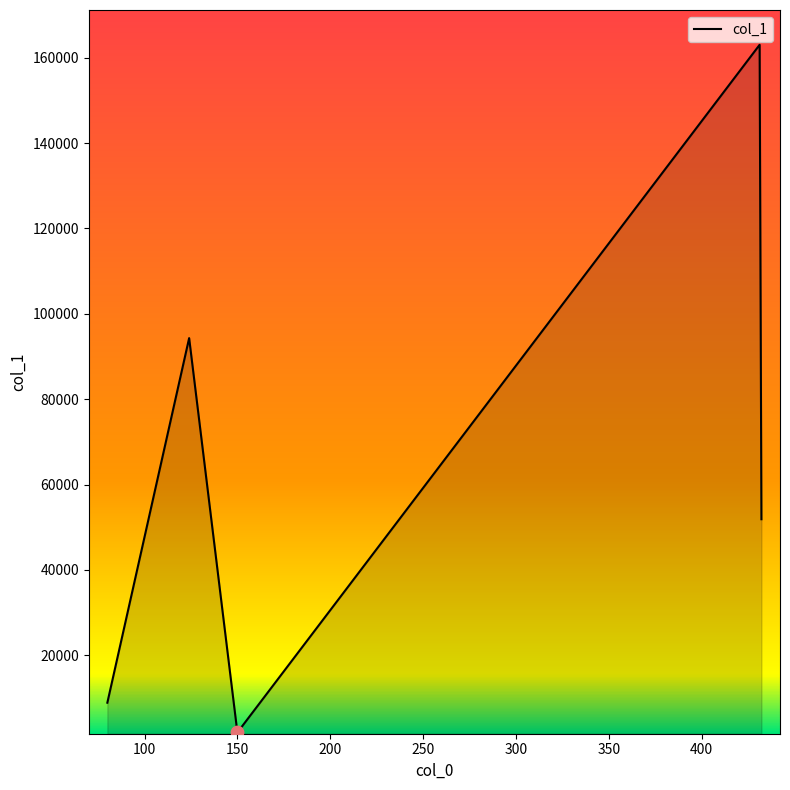

What is the difference between the second highest and second lowest values?

85411.3